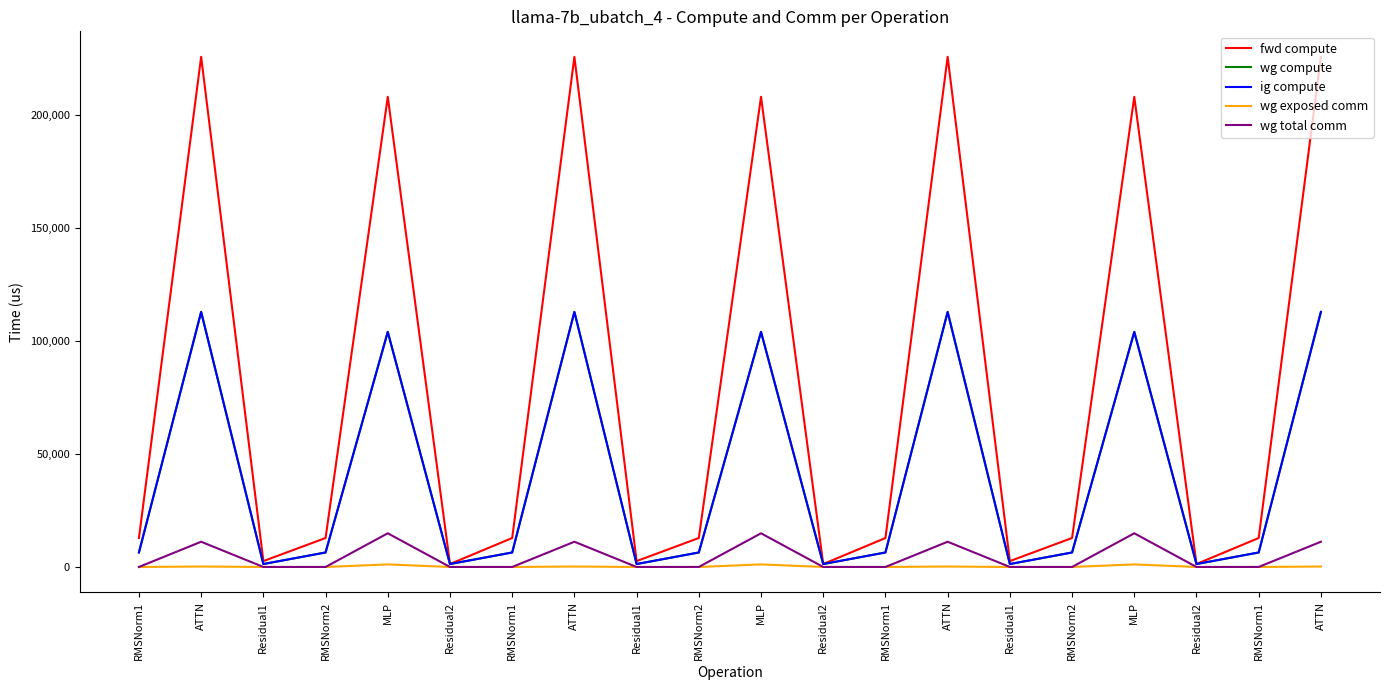

Does the chart have visible grid lines?

No